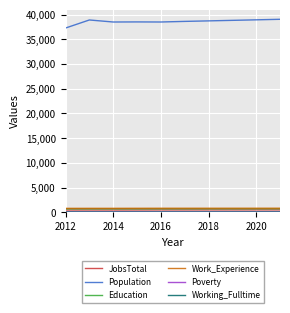

Which series has the largest total across all categories?

Population